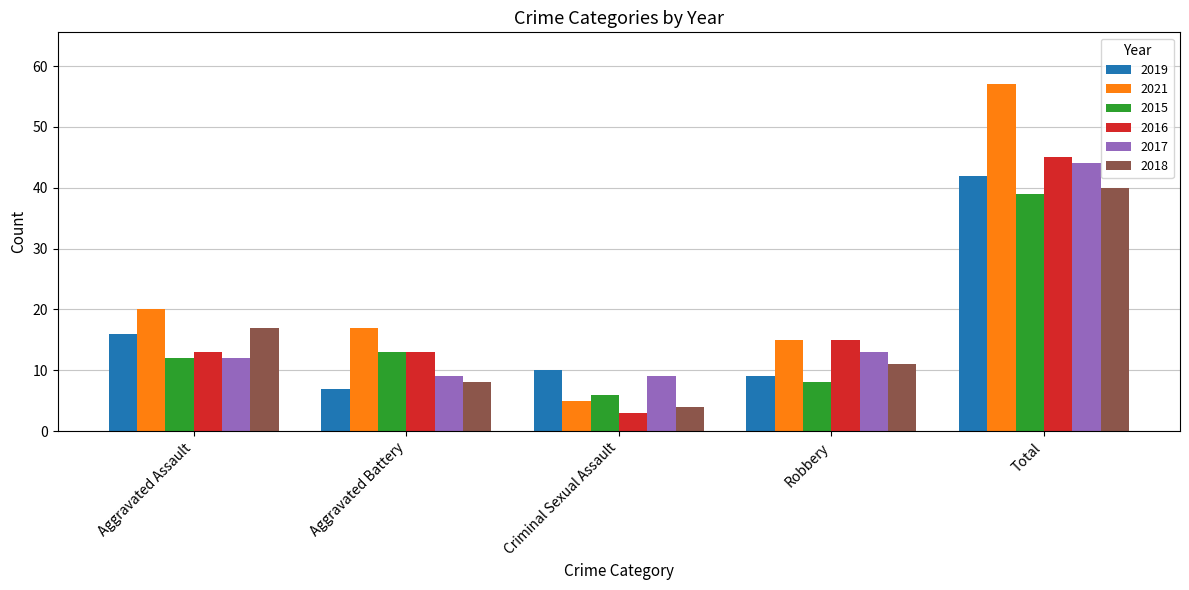

Between Robbery and Total, which series saw the biggest shift?

2021